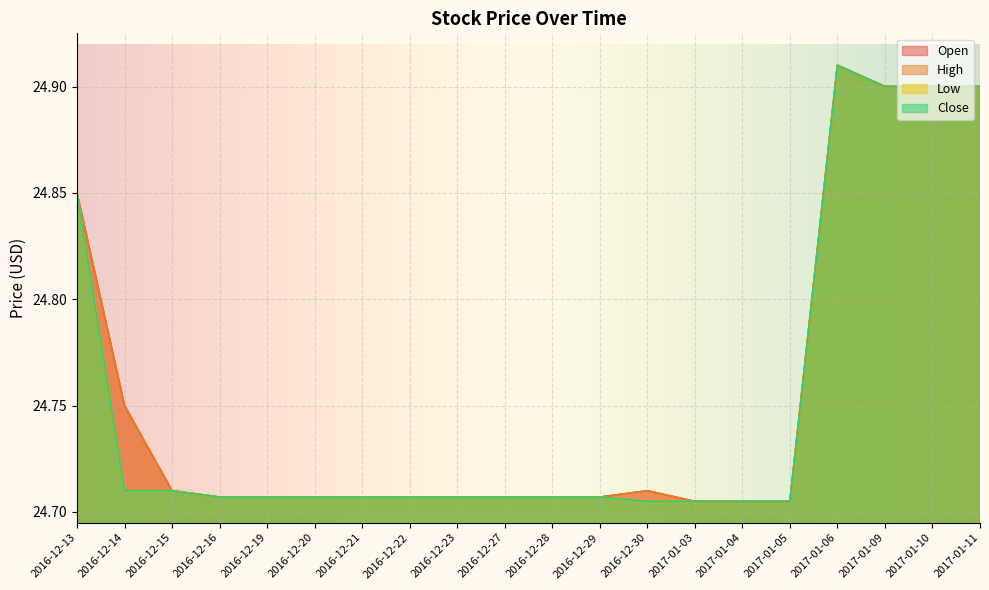

List the labels in order of Low value, smallest first.

2016-12-30, 2017-01-03, 2017-01-04, 2017-01-05, 2016-12-16, 2016-12-19, 2016-12-20, 2016-12-21, 2016-12-22, 2016-12-23, 2016-12-27, 2016-12-28, 2016-12-29, 2016-12-14, 2016-12-15, 2016-12-13, 2017-01-09, 2017-01-10, 2017-01-11, 2017-01-06